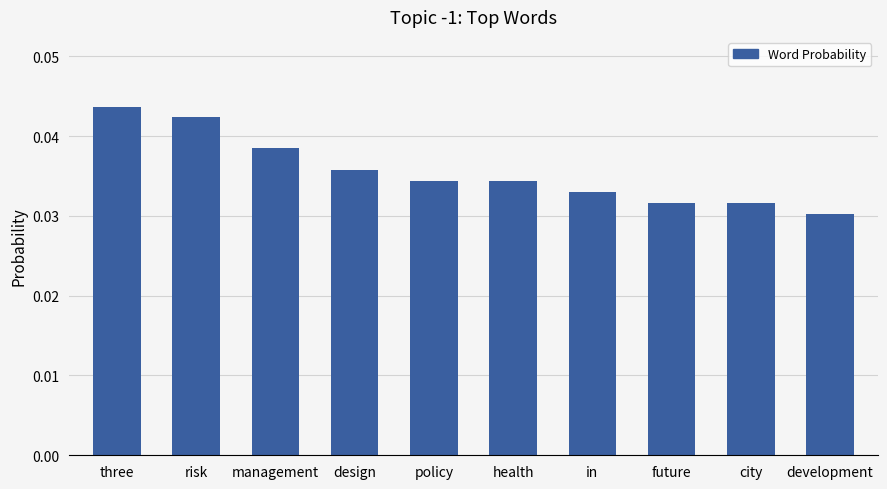

Is it true that the value at risk is 0.1?

False